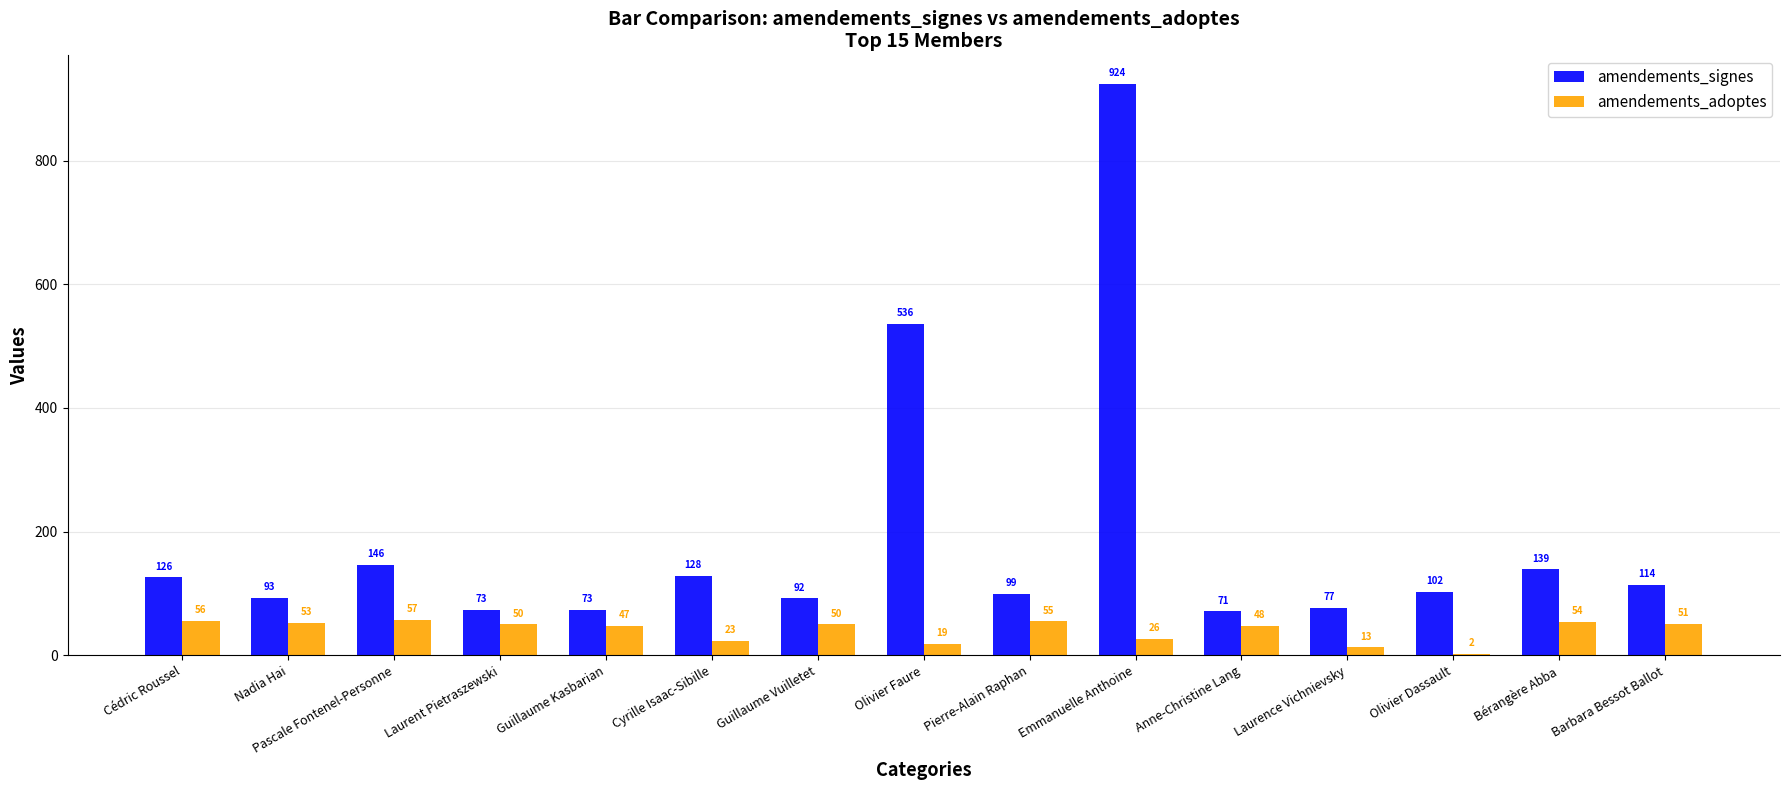

Is the value of amendements_adoptes at Emmanuelle Anthoine greater than the value of amendements_signes at Olivier Faure?

No